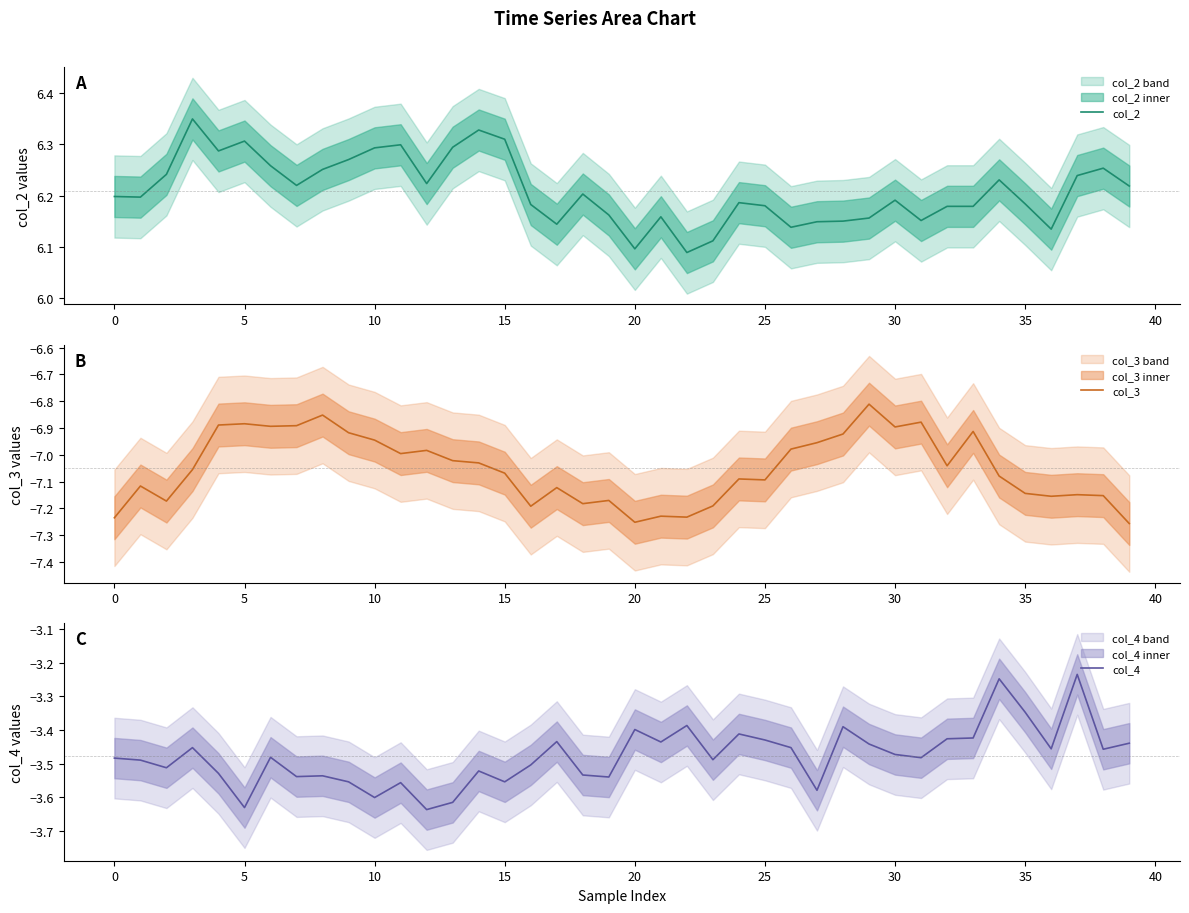

Does the chart have visible grid lines?

No